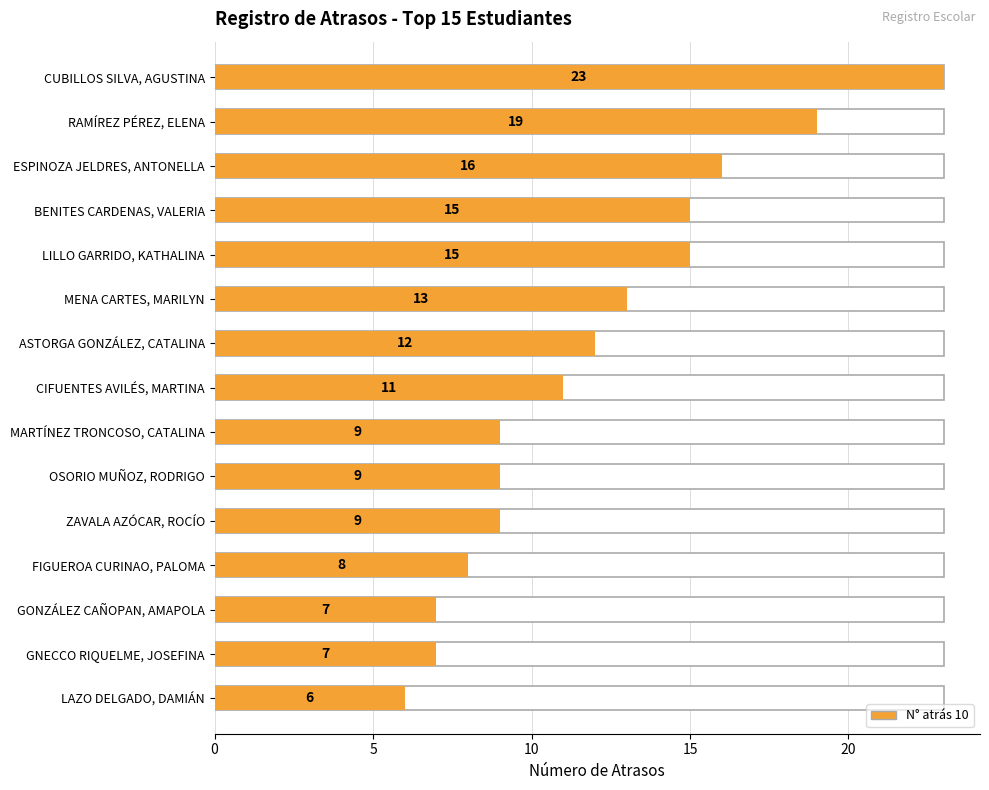

List the labels in order of value, largest first.

CUBILLOS SILVA, AGUSTINA, RAMÍREZ PÉREZ, ELENA, ESPINOZA JELDRES, ANTONELLA, BENITES CARDENAS, VALERIA, LILLO GARRIDO, KATHALINA, MENA CARTES, MARILYN, ASTORGA GONZÁLEZ, CATALINA, CIFUENTES AVILÉS, MARTINA, MARTÍNEZ TRONCOSO, CATALINA, OSORIO MUÑOZ, RODRIGO, ZAVALA AZÓCAR, ROCÍO, FIGUEROA CURINAO, PALOMA, GONZÁLEZ CAÑOPAN, AMAPOLA, GNECCO RIQUELME, JOSEFINA, LAZO DELGADO, DAMIÁN